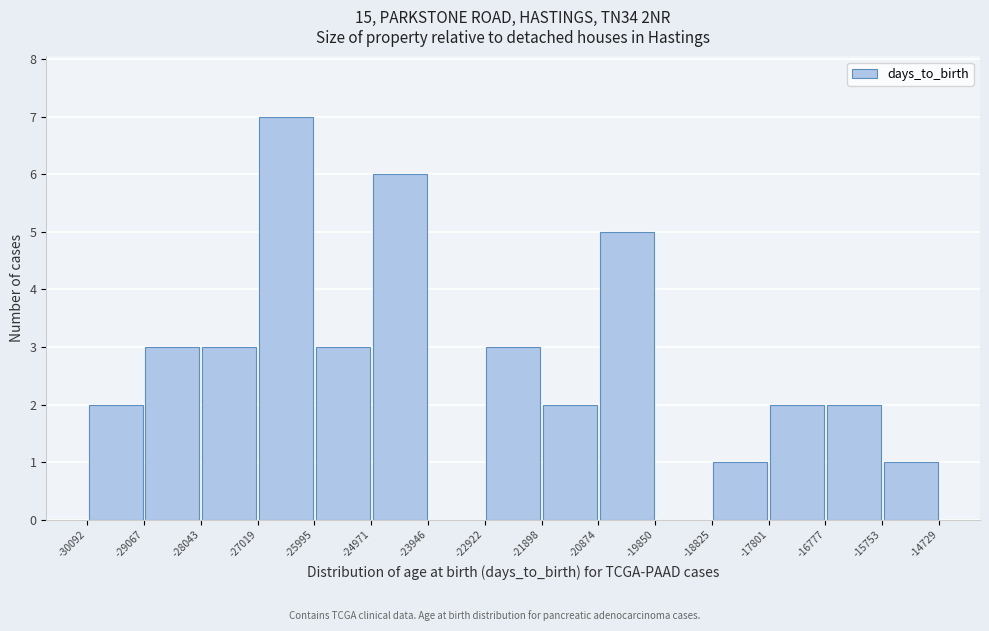

Reading left to right, transcribe this chart: for each bar, give the range it covers on the x-axis and its height. The values are not printed on the chart, so give them approximately, as read against the axis.

-30092 to -29067: 2
-29067 to -28043: 3
-28043 to -27019: 3
-27019 to -25995: 7
-25995 to -24971: 3
-24971 to -23946: 6
-23946 to -22922: 0
-22922 to -21898: 3
-21898 to -20874: 2
-20874 to -19850: 5
-19850 to -18825: 0
-18825 to -17801: 1
-17801 to -16777: 2
-16777 to -15753: 2
-15753 to -14729: 1